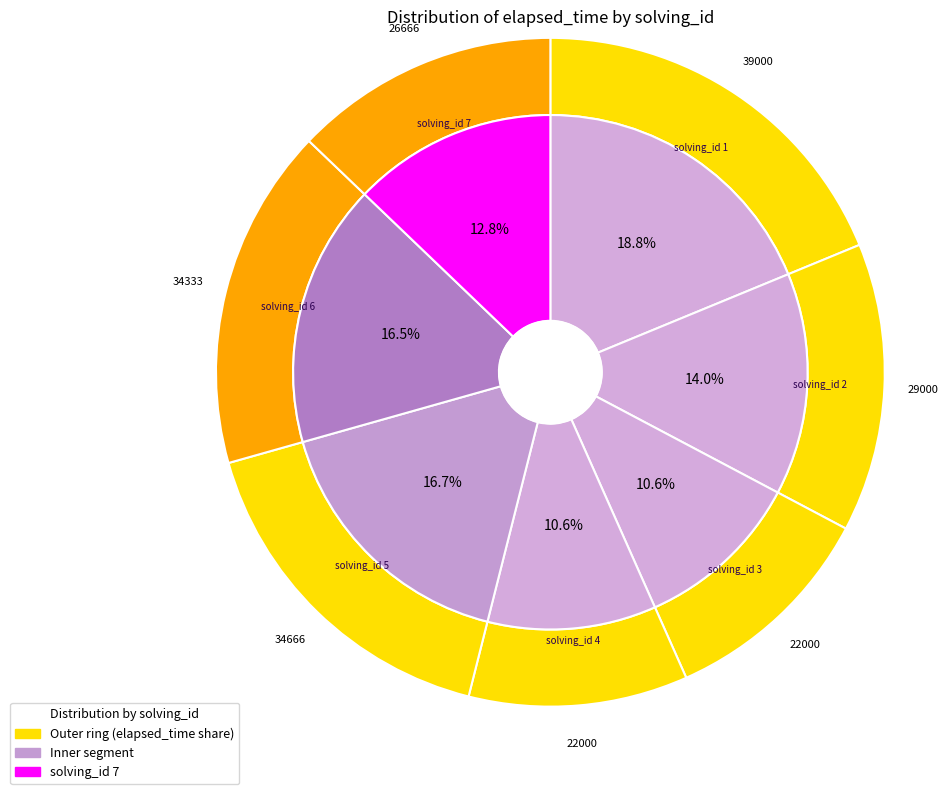

Which category has the biggest portion of the pie?

1